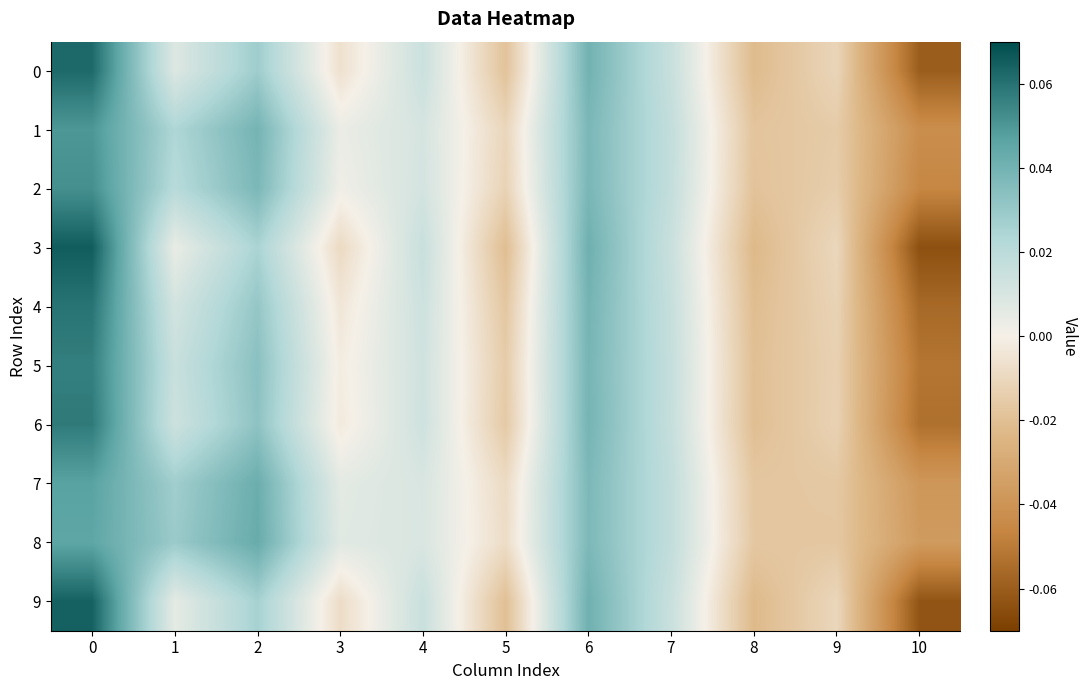

Reading left to right, what are all the values shown in this chart?

0: 0=0.1	1=0.0	2=0.0	3=-0.0	4=0.0	5=-0.0	6=0.0	7=0.0	8=-0.0	9=-0.0	10=-0.1
1: 0=0.0	1=0.0	2=0.0	3=0.0	4=0.0	5=-0.0	6=0.0	7=0.0	8=-0.0	9=-0.0	10=-0.0
2: 0=0.1	1=0.0	2=0.0	3=0.0	4=0.0	5=-0.0	6=0.0	7=0.0	8=-0.0	9=-0.0	10=-0.0
3: 0=0.1	1=0.0	2=0.0	3=-0.0	4=0.0	5=-0.0	6=0.0	7=0.0	8=-0.0	9=-0.0	10=-0.1
4: 0=0.1	1=0.0	2=0.0	3=-0.0	4=0.0	5=-0.0	6=0.0	7=0.0	8=-0.0	9=-0.0	10=-0.1
5: 0=0.1	1=0.0	2=0.0	3=-0.0	4=0.0	5=-0.0	6=0.0	7=0.0	8=-0.0	9=-0.0	10=-0.1
6: 0=0.1	1=0.0	2=0.0	3=-0.0	4=0.0	5=-0.0	6=0.0	7=0.0	8=-0.0	9=-0.0	10=-0.1
7: 0=0.0	1=0.0	2=0.0	3=0.0	4=0.0	5=-0.0	6=0.0	7=0.0	8=-0.0	9=-0.0	10=-0.0
8: 0=0.0	1=0.0	2=0.0	3=0.0	4=0.0	5=-0.0	6=0.0	7=0.0	8=-0.0	9=-0.0	10=-0.0
9: 0=0.1	1=0.0	2=0.0	3=-0.0	4=0.0	5=-0.0	6=0.0	7=0.0	8=-0.0	9=-0.0	10=-0.1